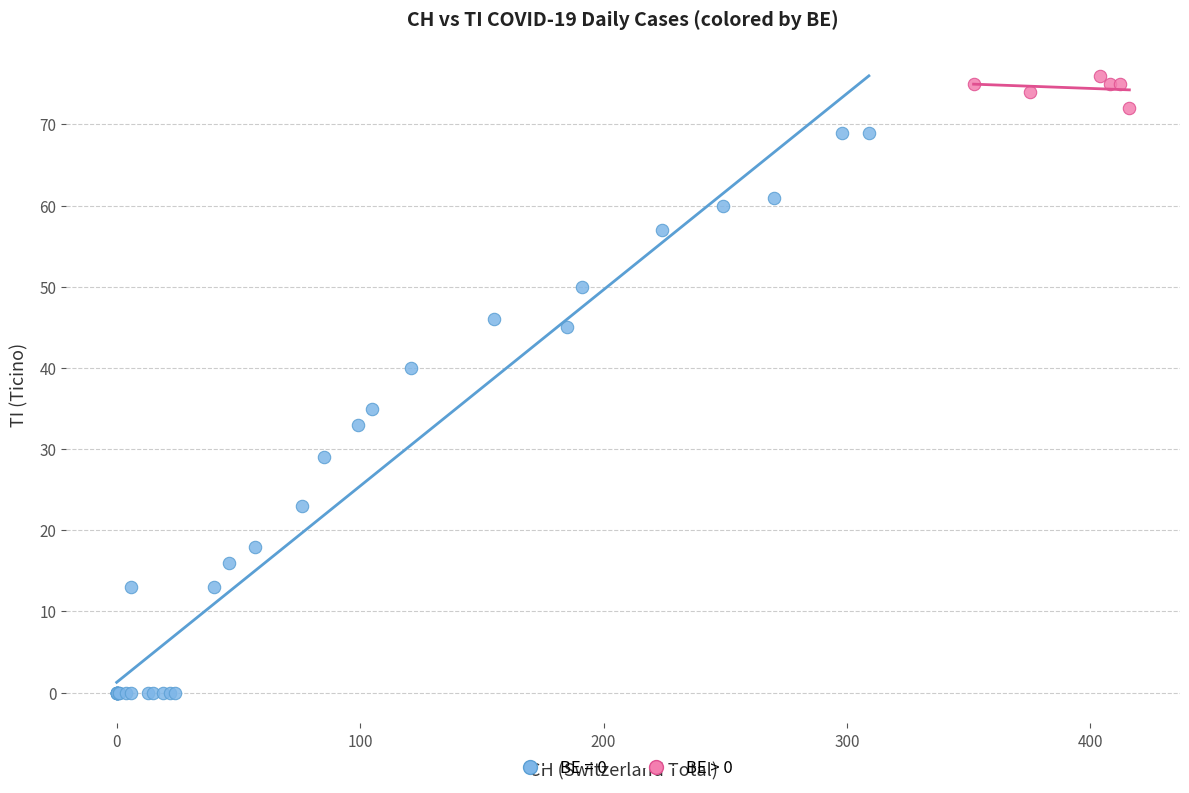

Which series reaches the maximum Y coordinate?

BE > 0